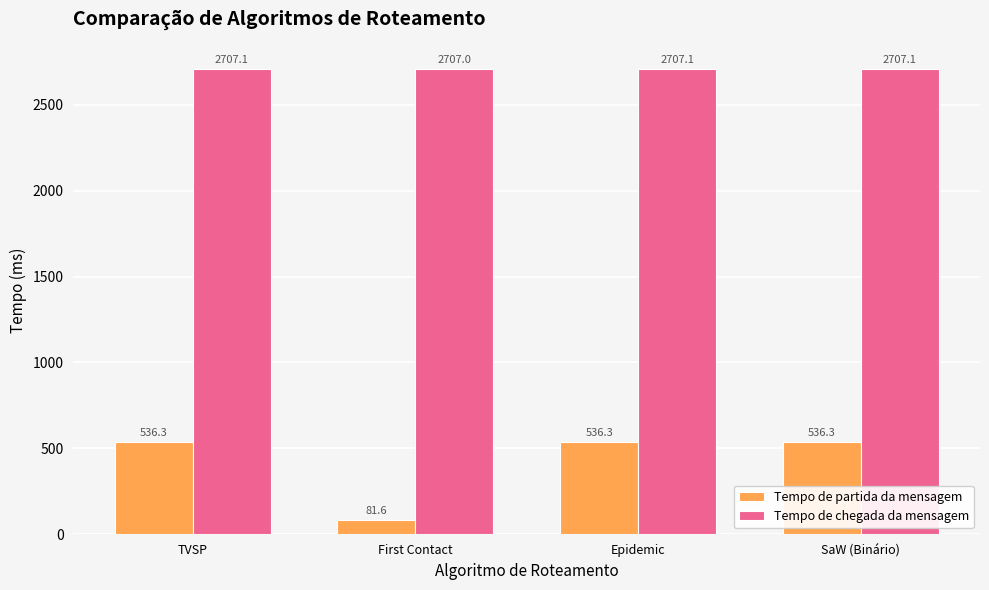

What is the sum of the Tempo de partida da mensagem values at First Contact and SaW (Binário)?

617.9